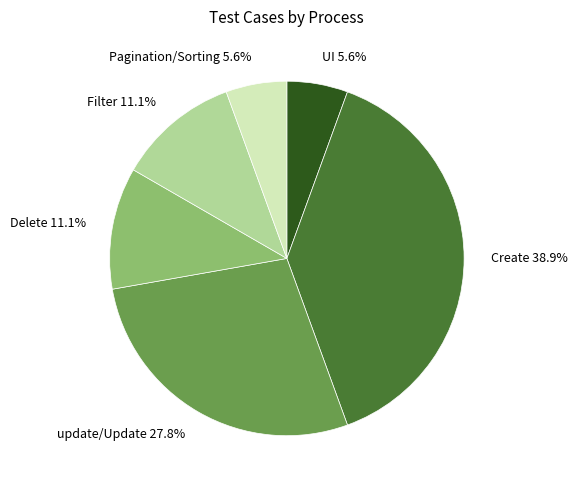

Approximately how many times larger is the value at Filter 11.1% compared to Delete 11.1%?

1.0